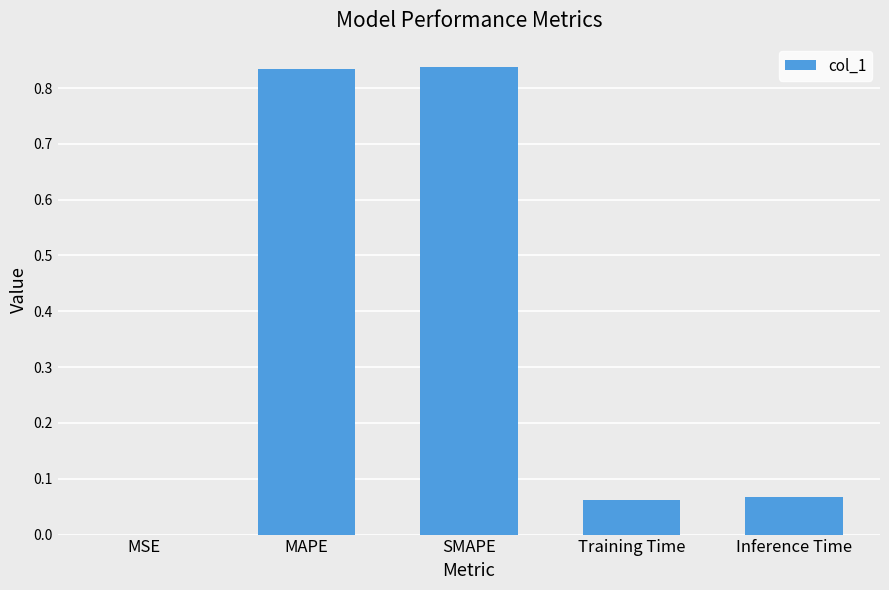

Count the number of categories in the chart.

5